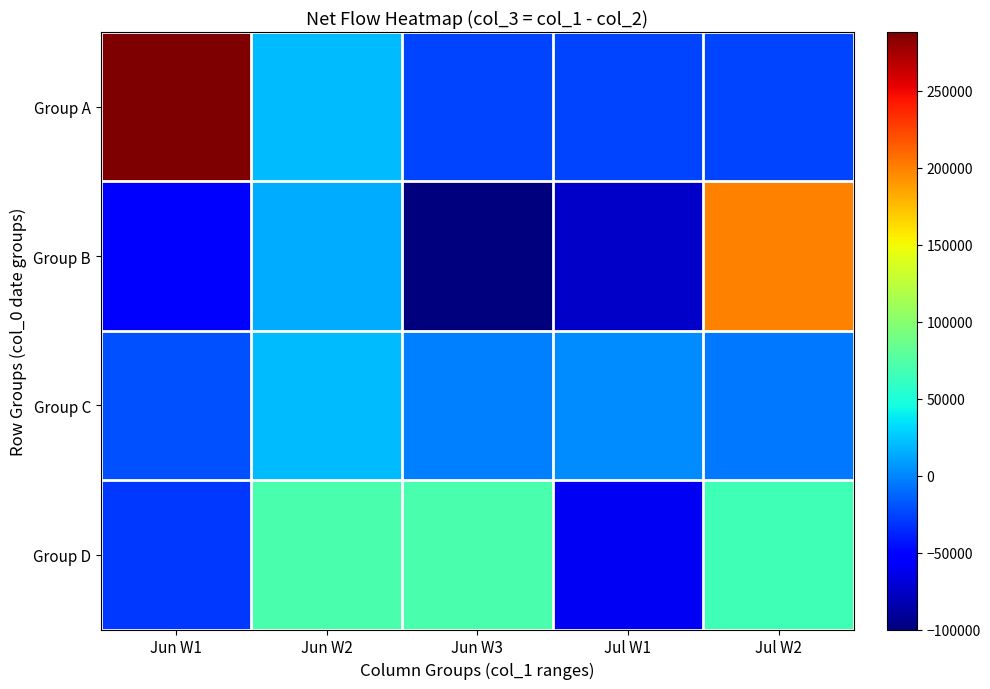

Reading left to right, what are all the values shown in this chart?

Group A: Jun W1=288000	Jun W2=20000	Jun W3=-25000	Jul W1=-25000	Jul W2=-25000
Group B: Jun W1=-55000	Jun W2=15000	Jun W3=-100000	Jul W1=-75000	Jul W2=200000
Group C: Jun W1=-20000	Jun W2=20000	Jun W3=-2000	Jul W1=2000	Jul W2=-6000
Group D: Jun W1=-30000	Jun W2=70000	Jun W3=70000	Jul W1=-60000	Jul W2=66000